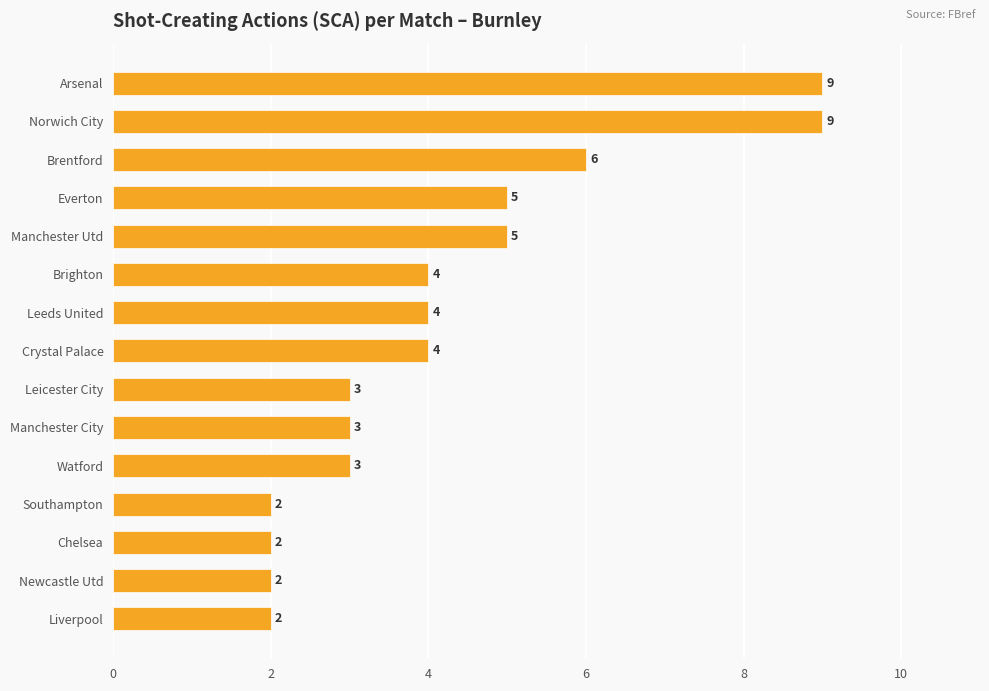

Are the bars horizontal?

Yes